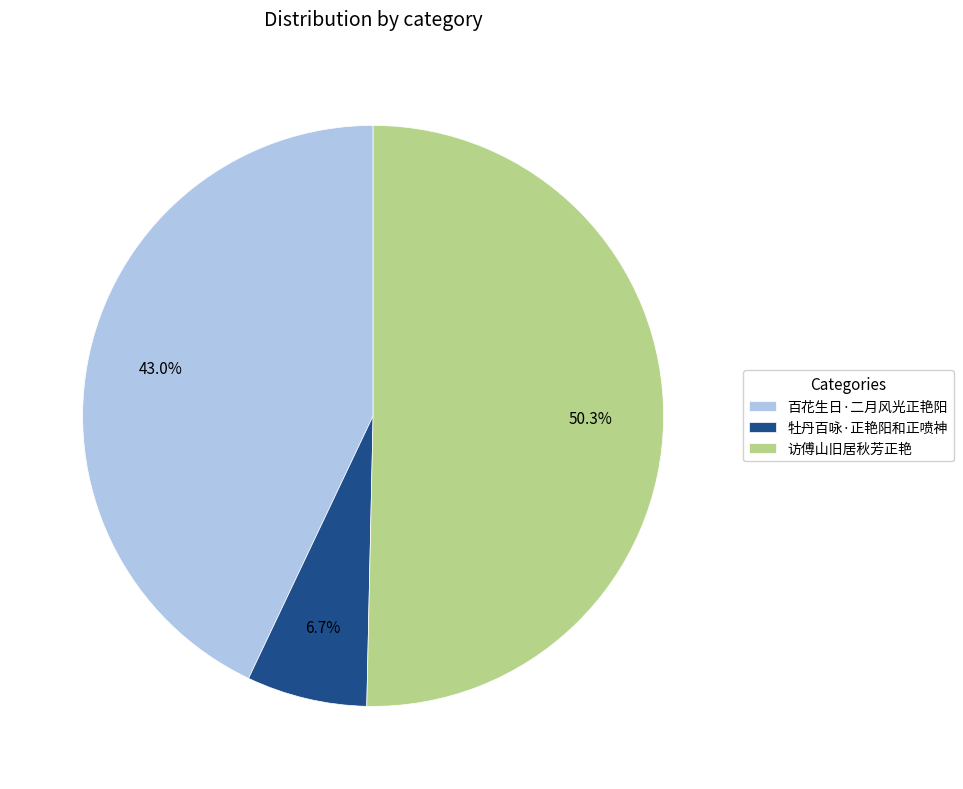

Which category has the smallest portion of the pie?

牡丹百咏·正艳阳和正喷神